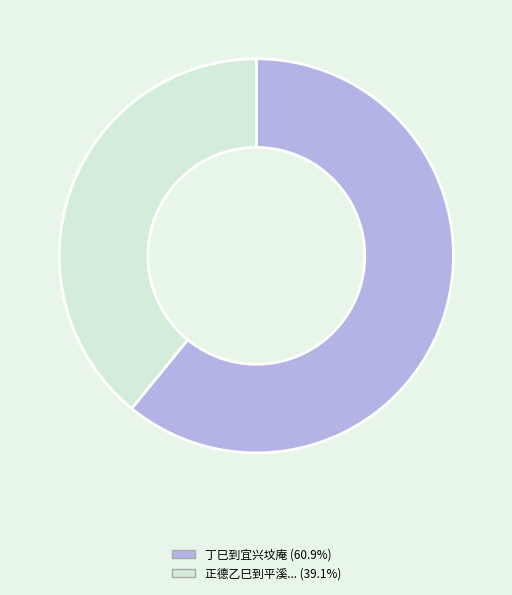

Is there any slice that represents more than half of the pie?

Yes